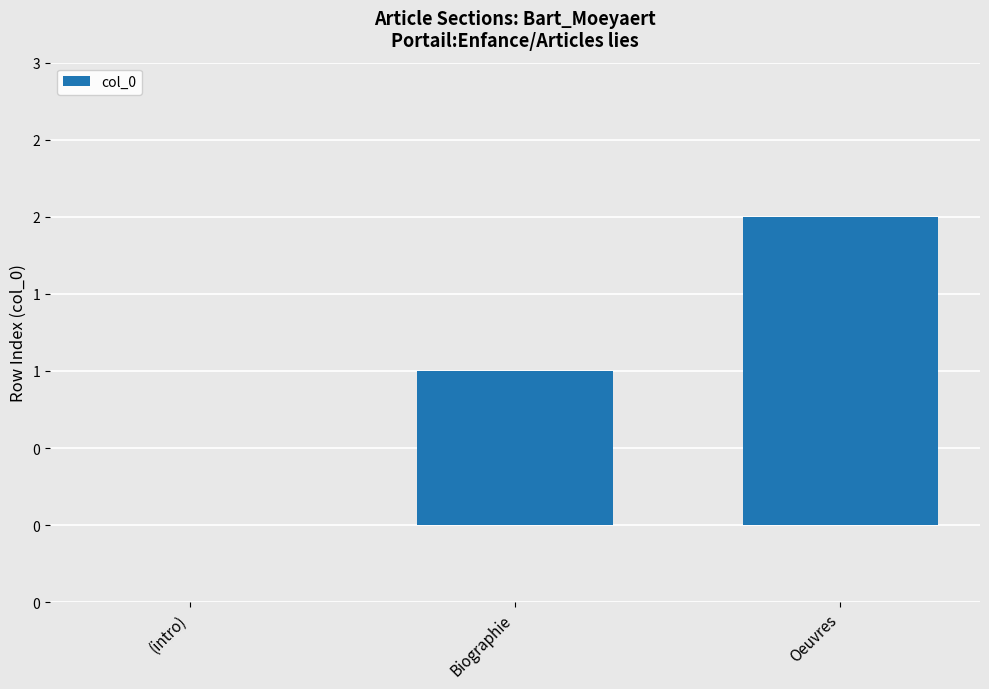

Are the bars horizontal?

No